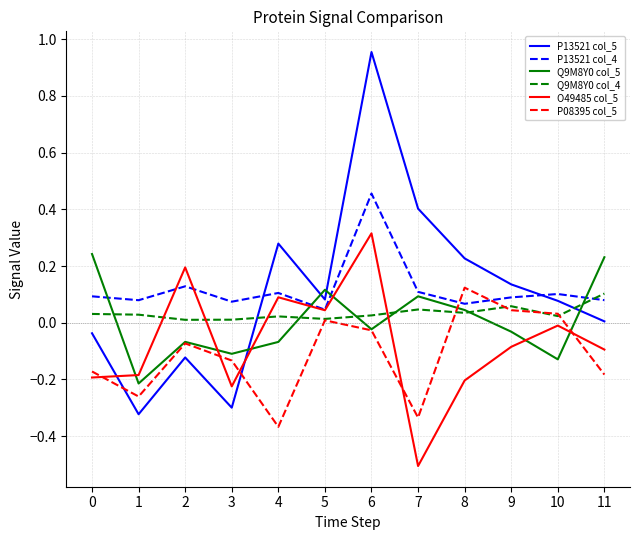

What is the smallest value displayed?

-0.5